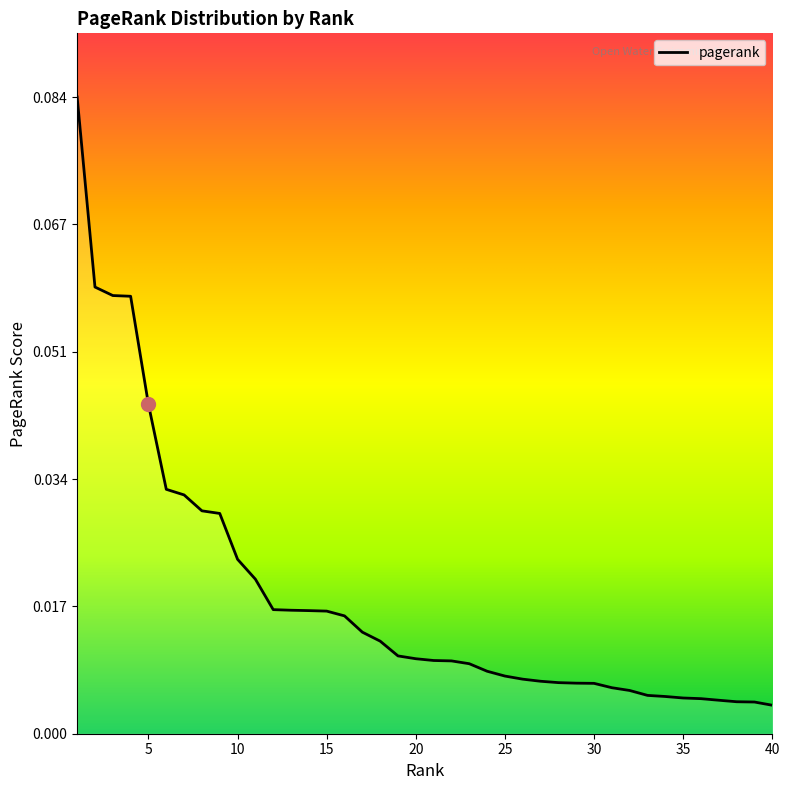

Where is the data nearest to the value 0?

40